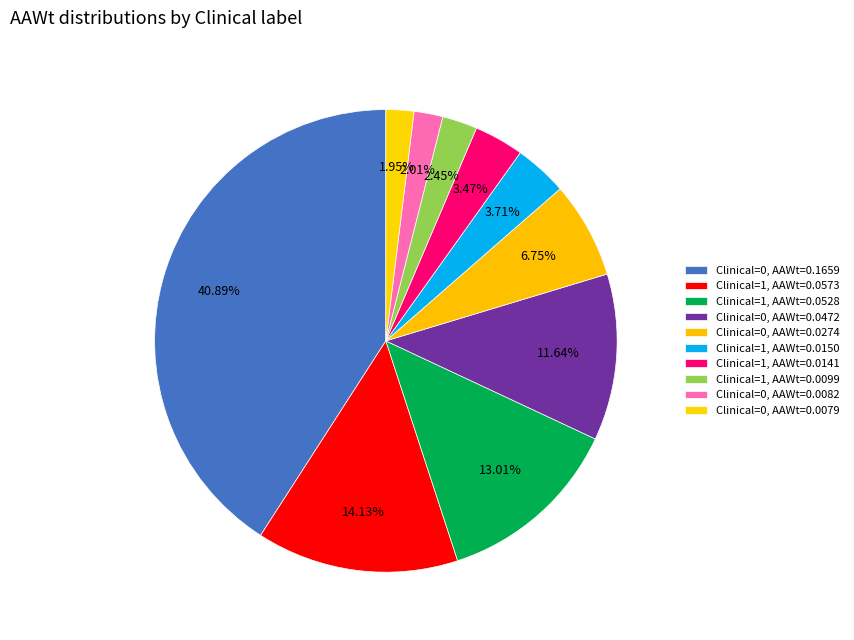

What is the smallest slice in the pie chart?

Clinical=0